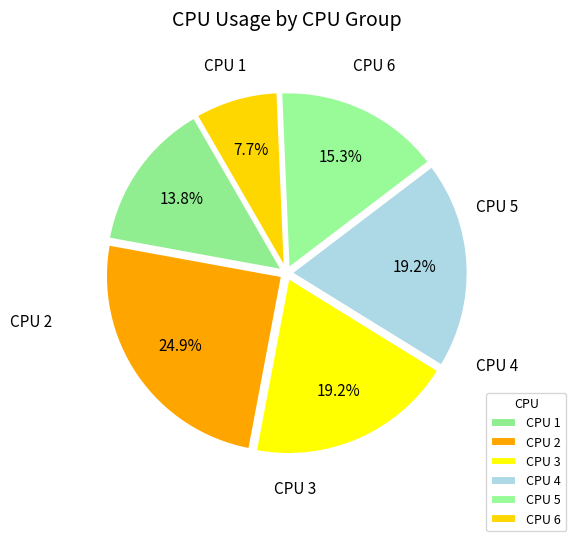

Is there any slice that represents more than half of the pie?

No